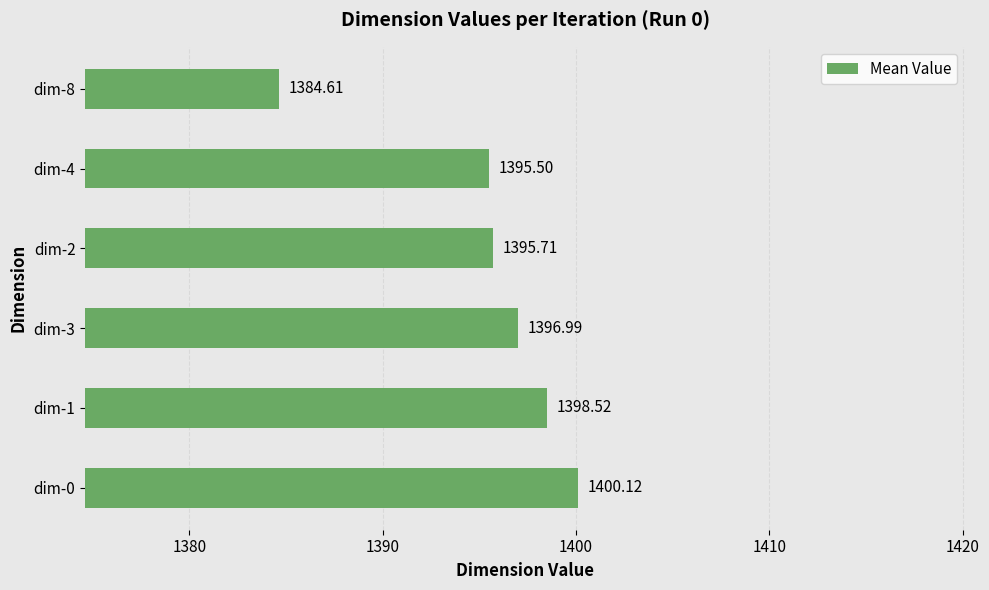

Count the number of categories in the chart.

6